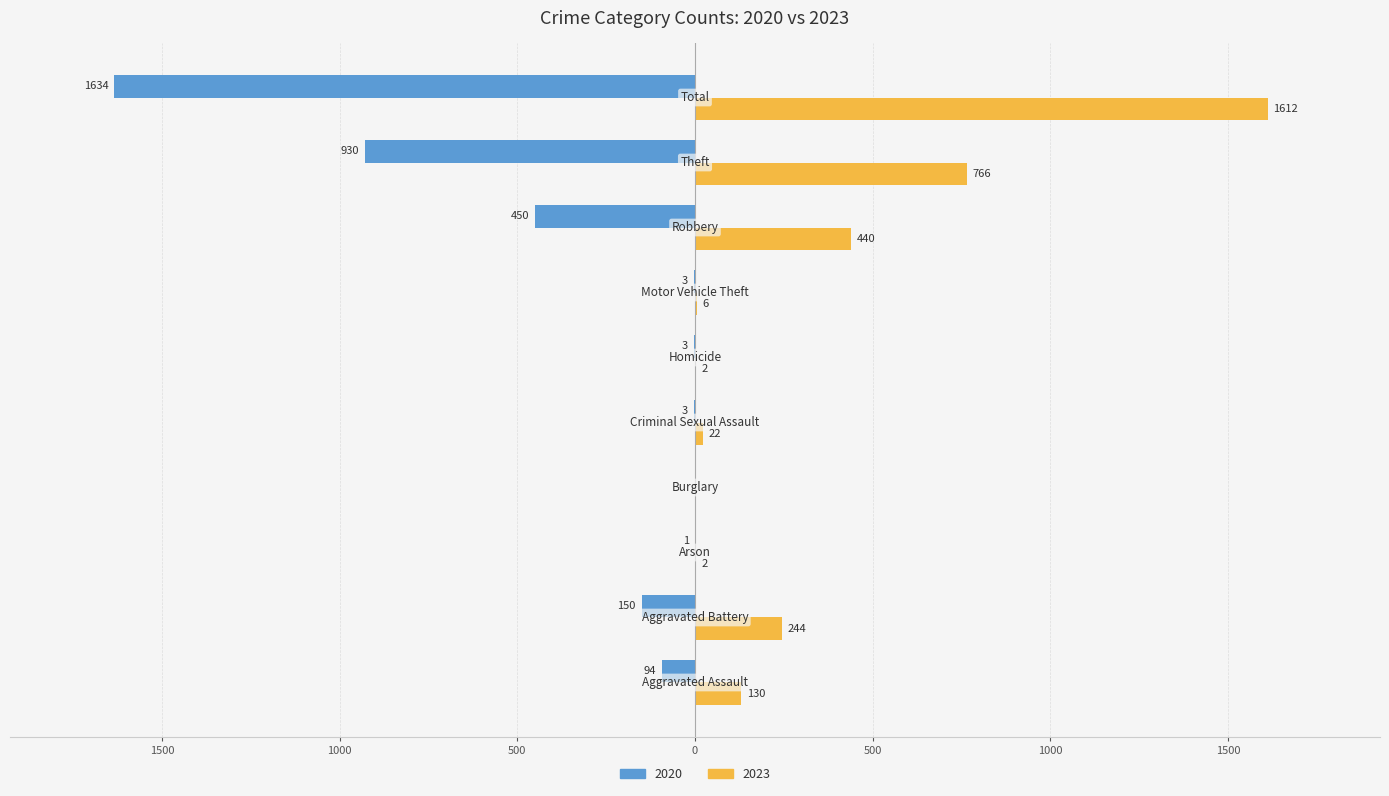

Which category has the highest value across all series?

Total